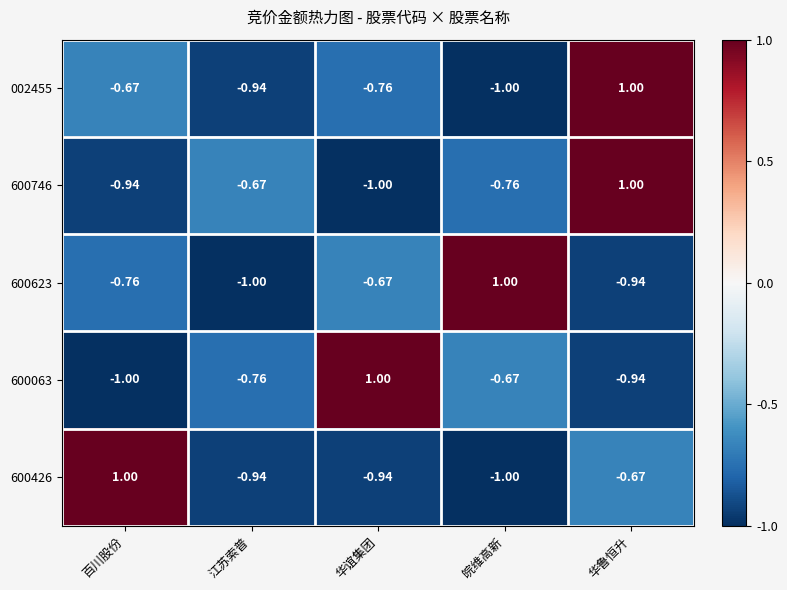

Rank the categories by 600063 value from highest to lowest.

华谊集团, 皖维高新, 江苏索普, 华鲁恒升, 百川股份